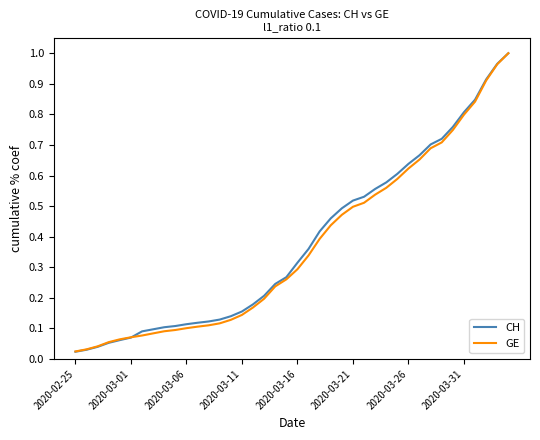

Which series ends up on top after the final intersection of GE and CH?

CH